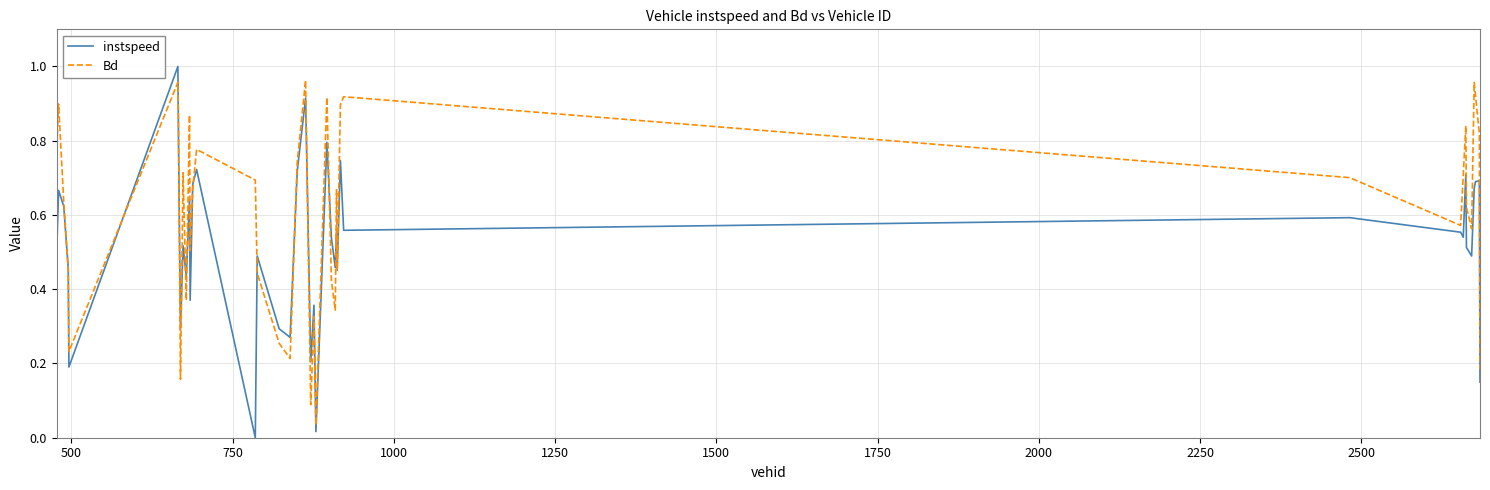

Rank the series by their average value, from lowest to highest.

instspeed, Bd